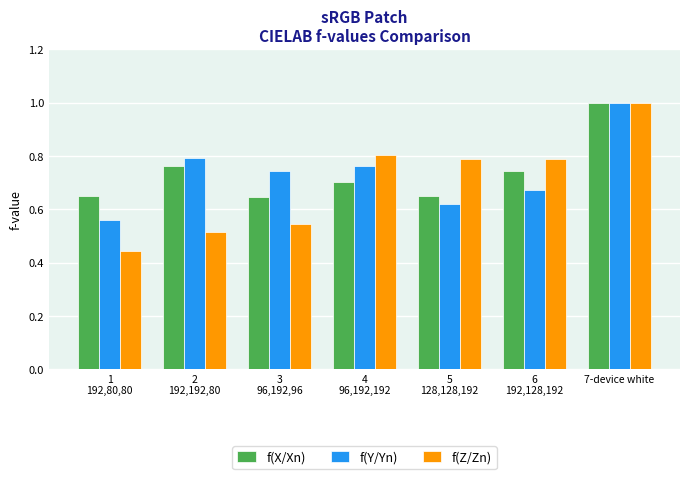

Is it true that f(Z/Zn) equals 1.7 at 7-device white?

False